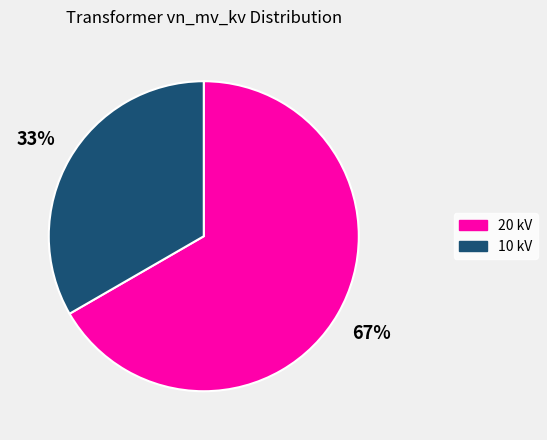

Which category accounts for the majority?

20 kV